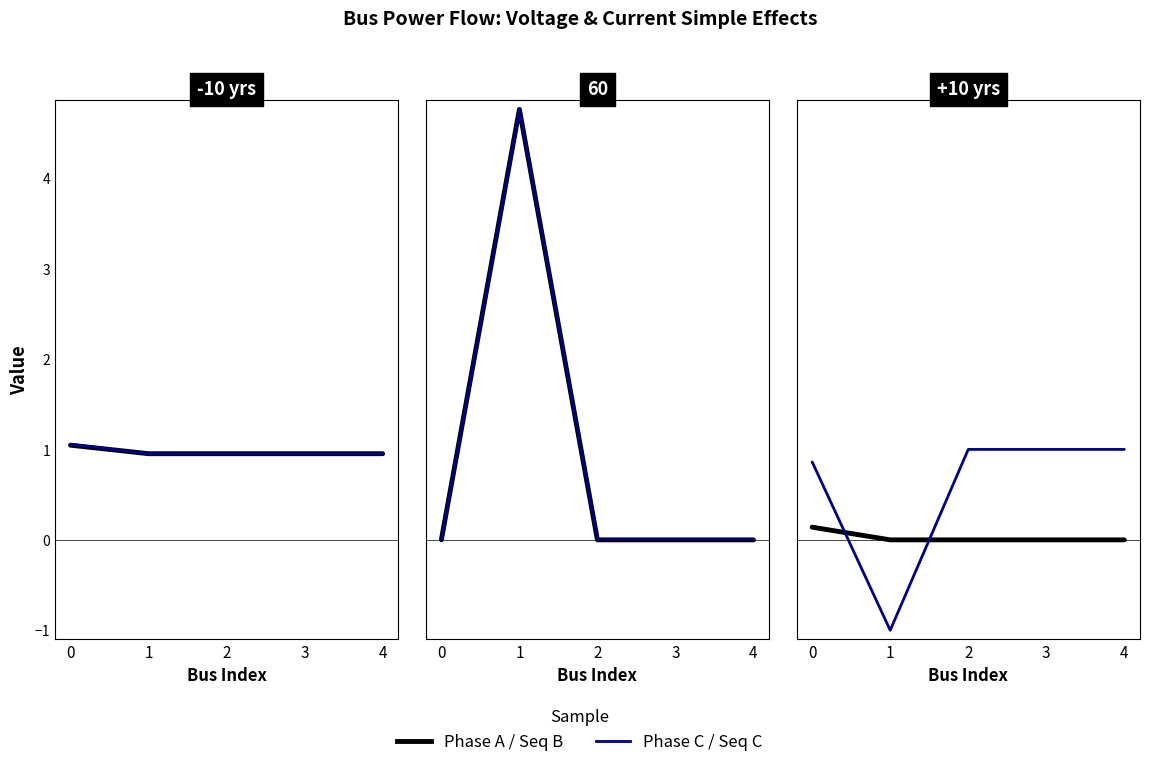

What is the value of the pf_vm_a_pu point at the 1st from the left?

1.0